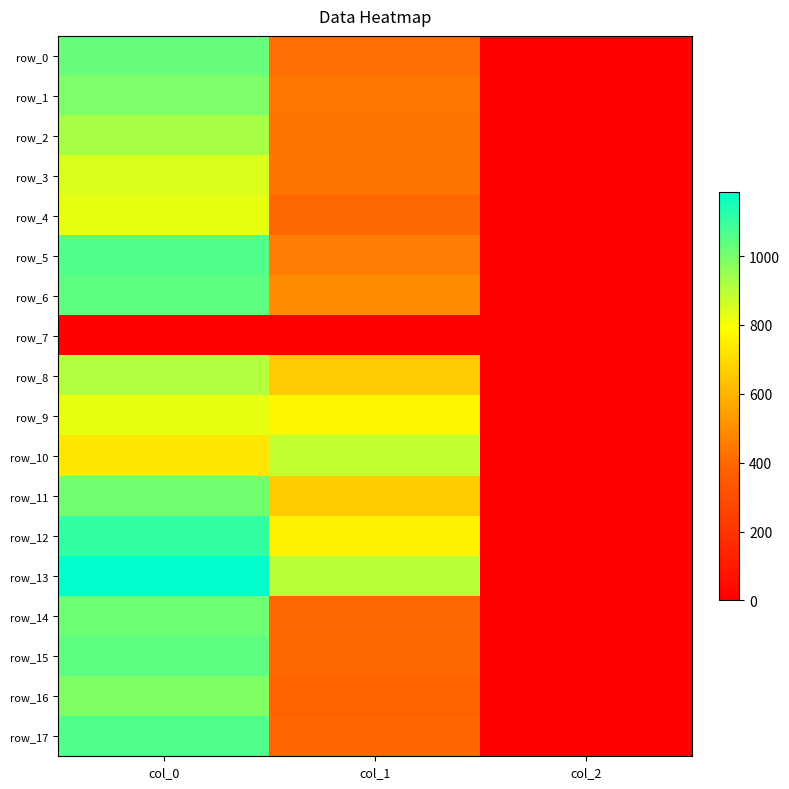

At how many categories does at least one series exceed 175?

2